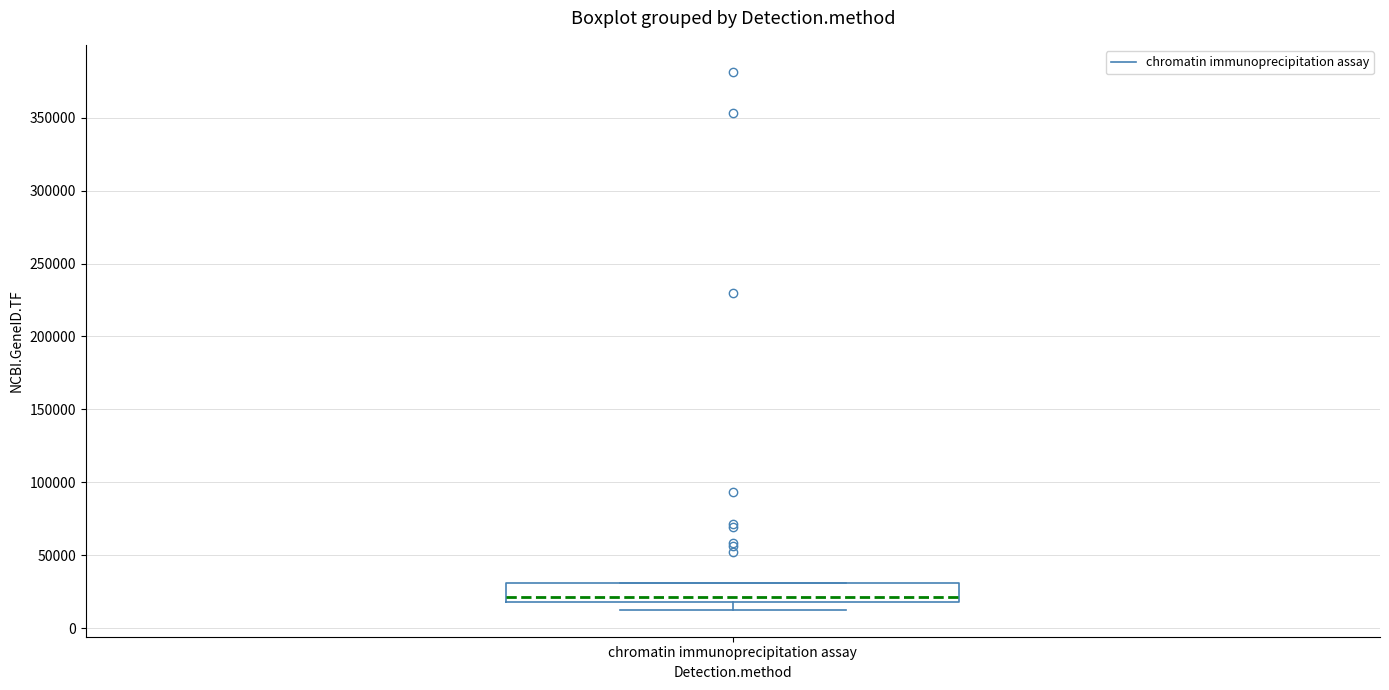

Where is the upper edge of the box for chromatin immunoprecipitation assay on the y-axis? The values are not printed on the chart, so give them approximately, as read against the axis.

30000